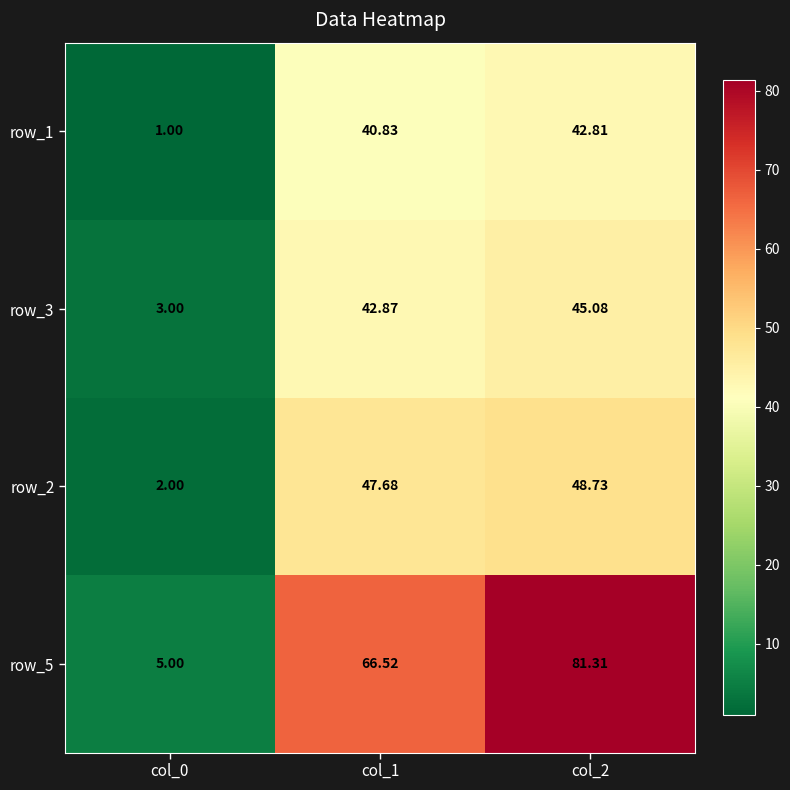

How many distinct data groups are displayed?

4